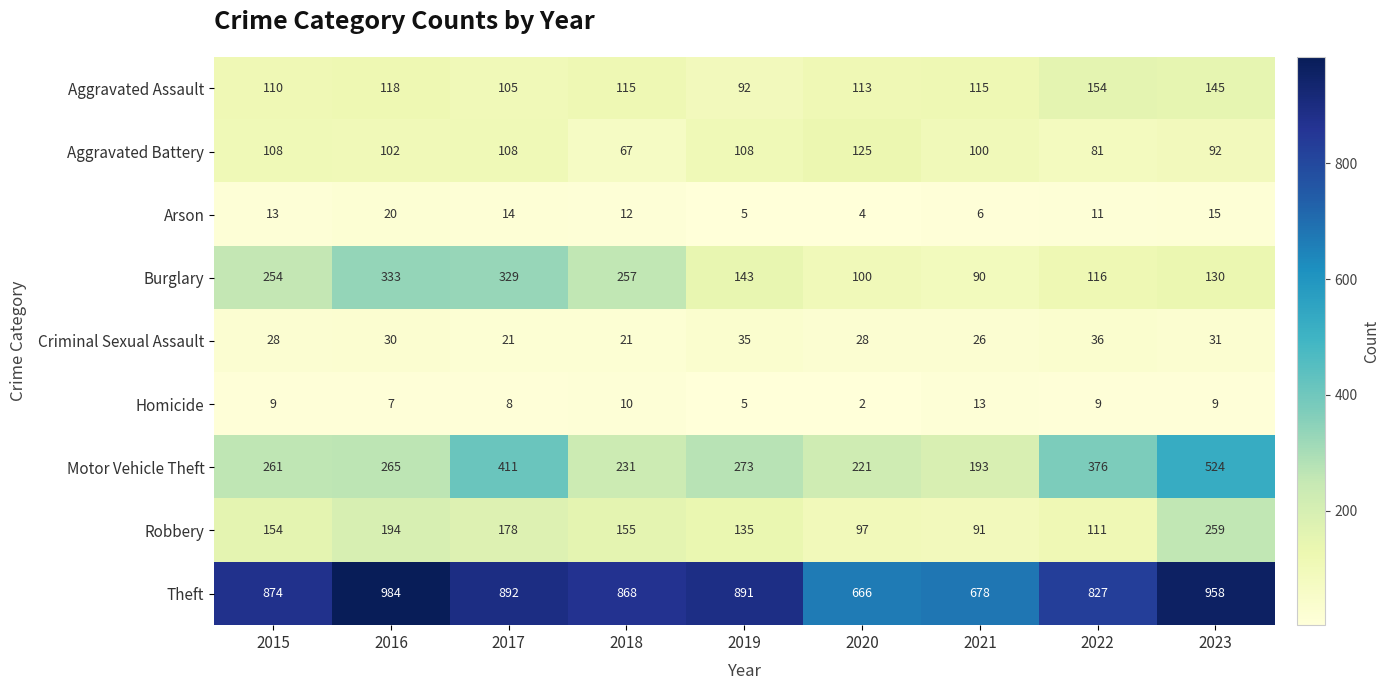

Which series has the largest range (max minus min)?

Motor Vehicle Theft